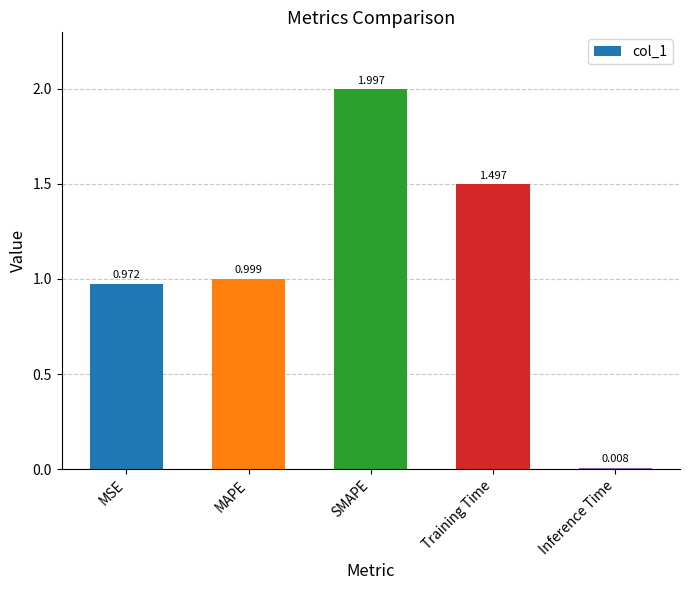

How many bars are there in total?

5